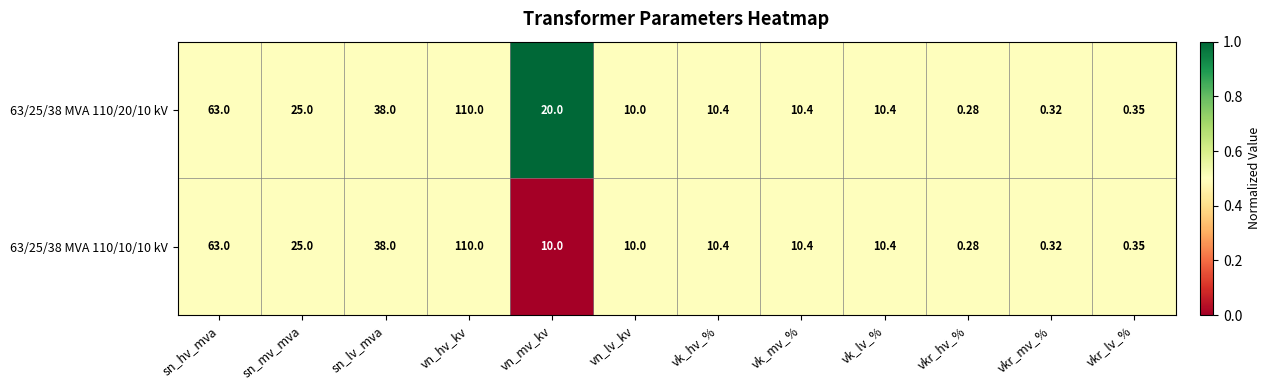

At which label is 63/25/38 MVA 110/20/10 kV closest to 55?

sn_hv_mva